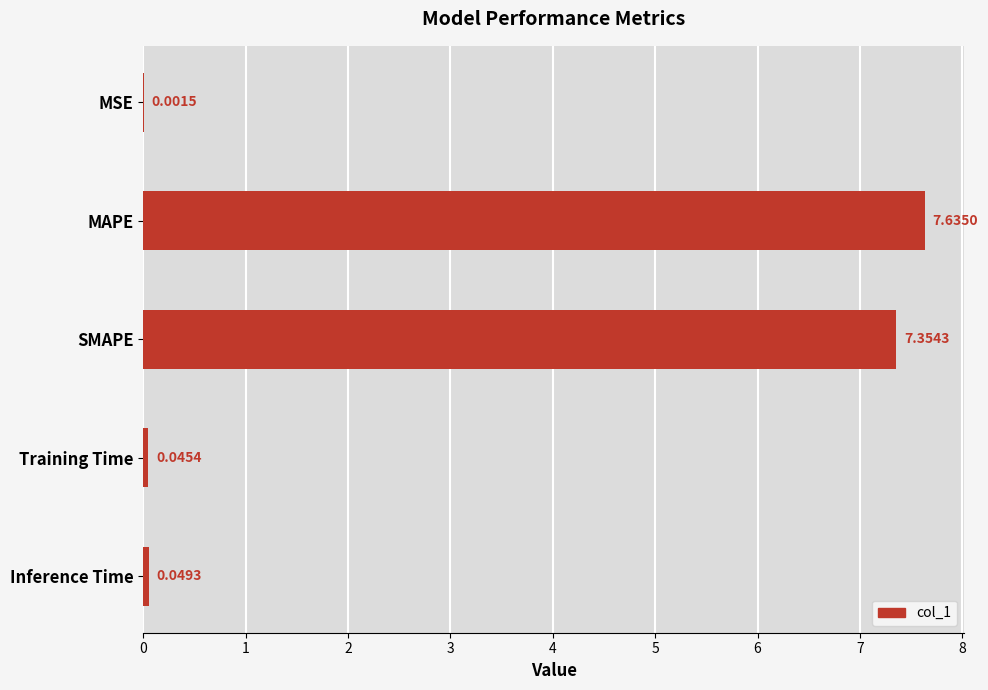

What is the sum of the values at MAPE and Training Time?

7.7